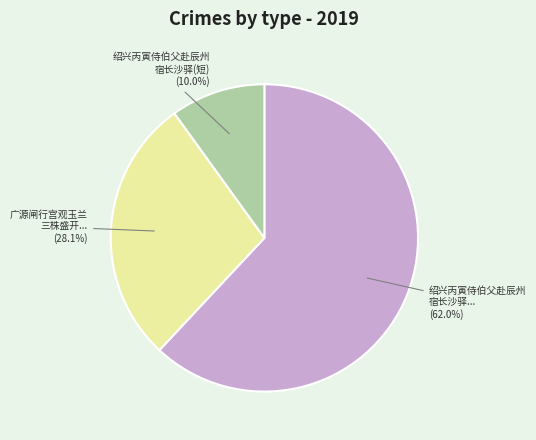

How many segments does this pie chart have?

3